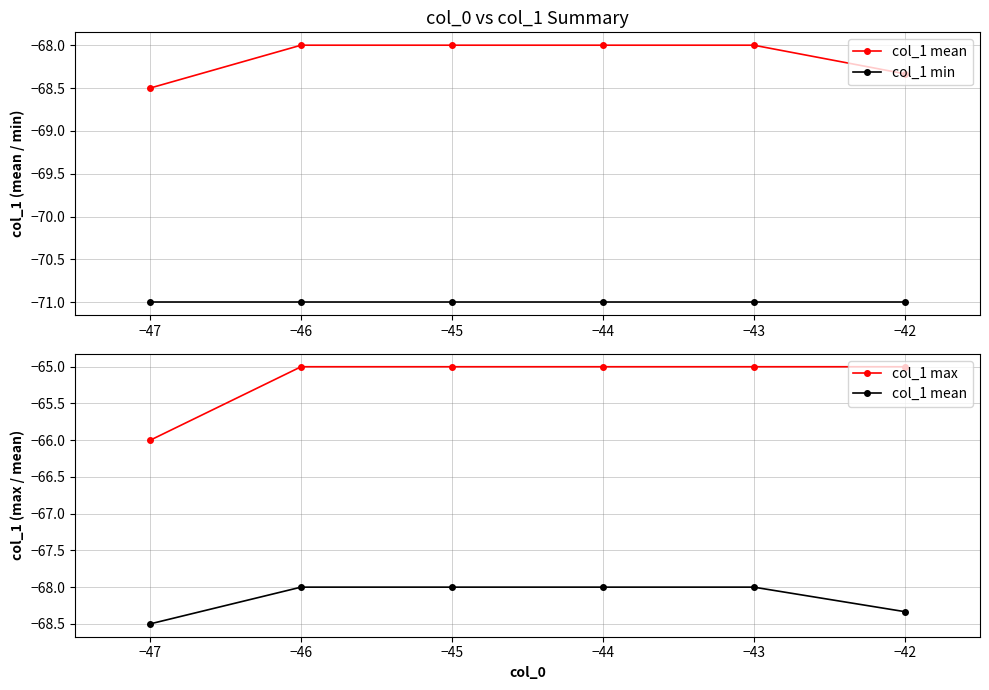

Rank the series at −47 from lowest to highest value.

col_1 min, col_1 mean, col_1 max